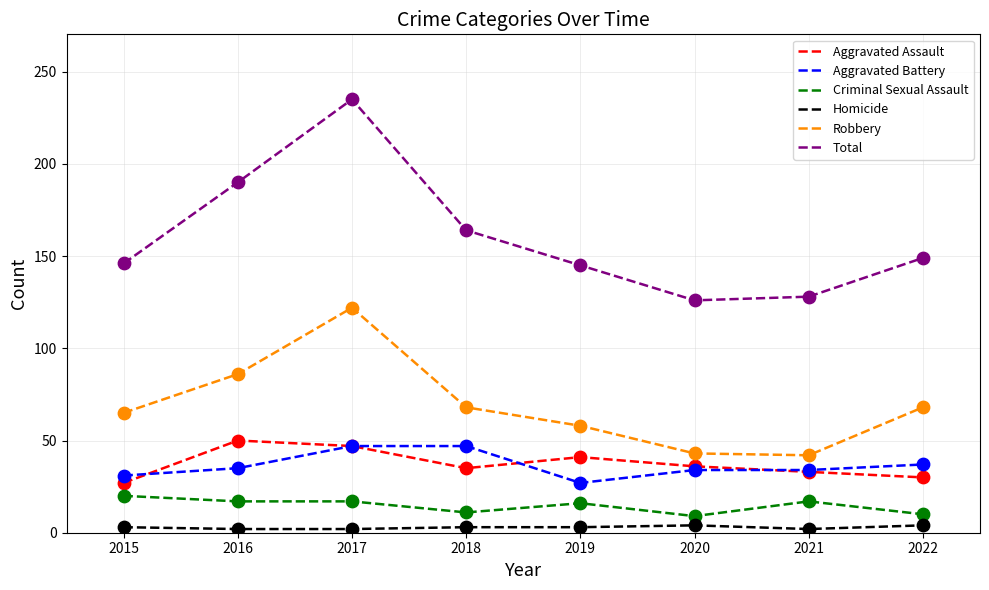

Which series has the largest range (max minus min)?

Total